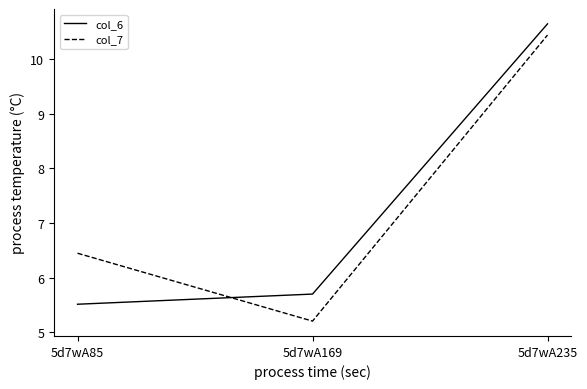

Reading right to left, transcribe all the data shown in this chart.

col_6: 5d7wA235=10.6	5d7wA169=5.7	5d7wA85=5.5
col_7: 5d7wA235=10.4	5d7wA169=5.2	5d7wA85=6.4